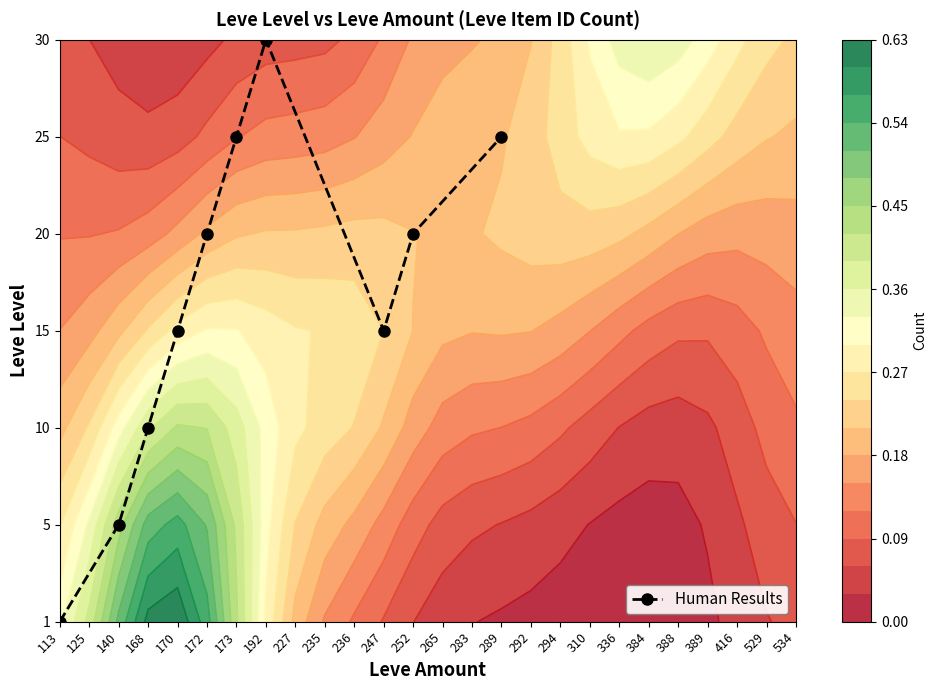

Which has a higher value, 252 or 113?

252